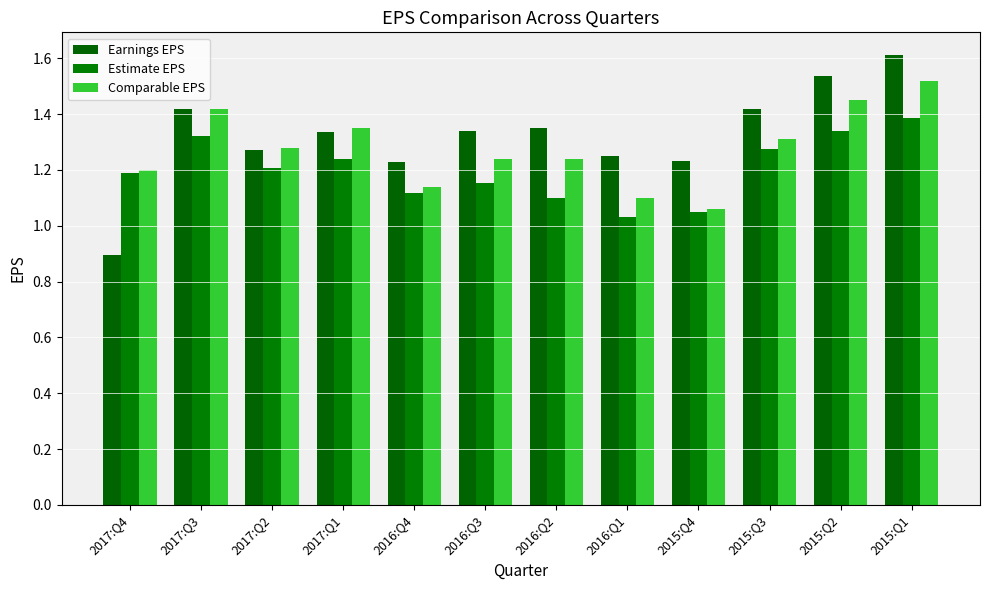

The value of Comparable EPS at 2016:Q4 is 0.7. True or false?

False